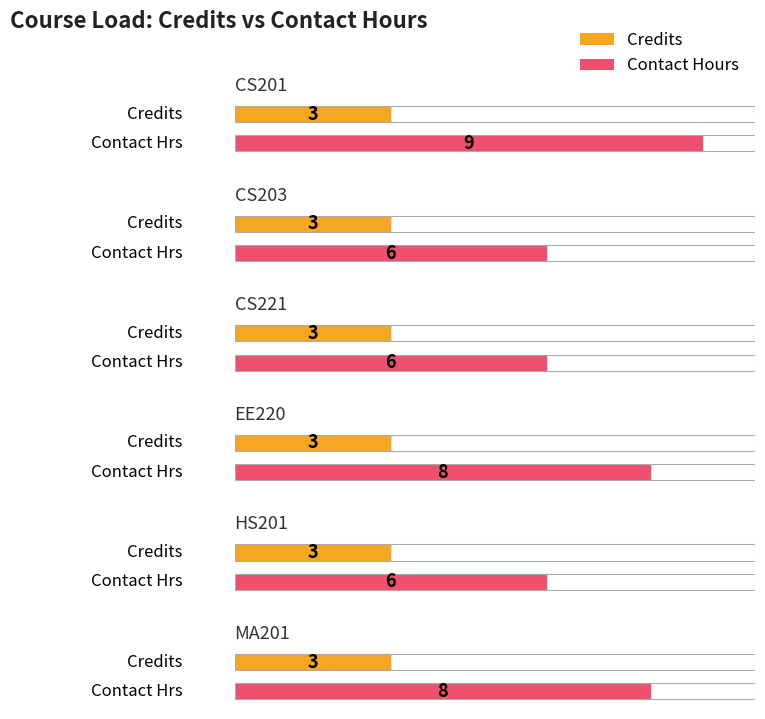

Between MA201 and EE220, which is larger?

MA201